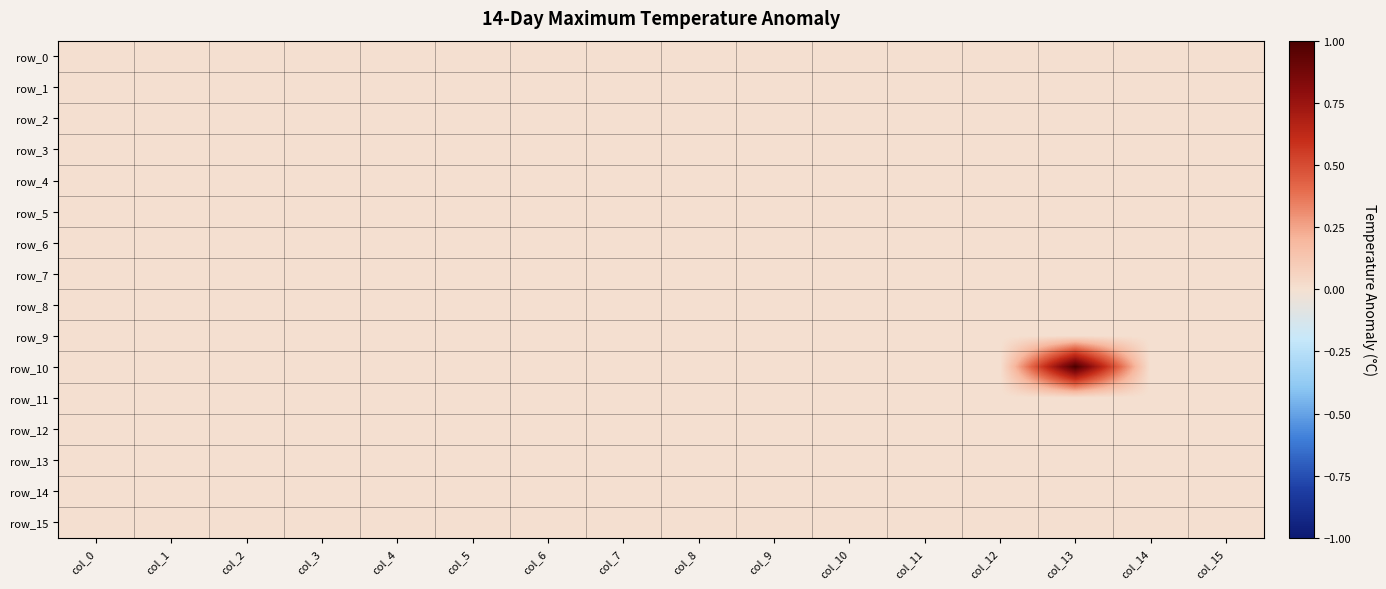

Is the value of row_14 at col_9 greater than the value of row_5 at col_9?

No